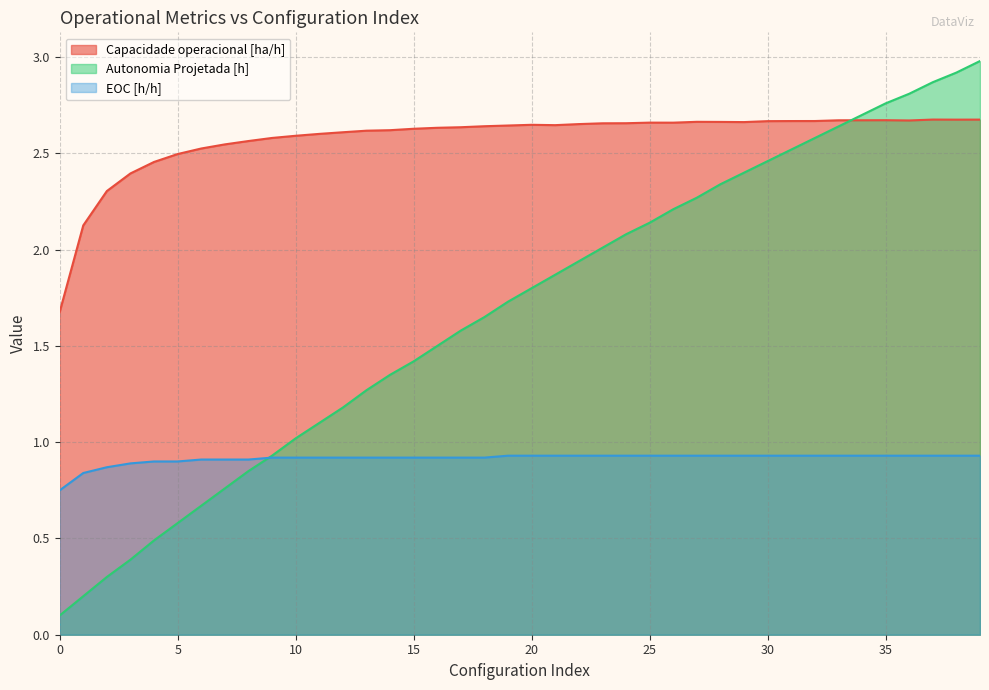

What is the greatest value displayed?

3.0